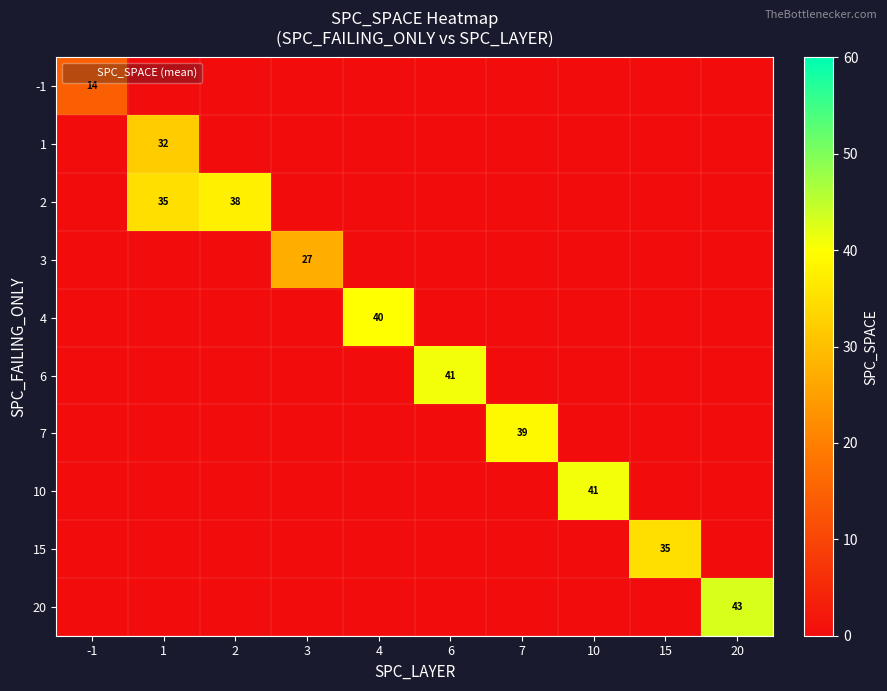

Which series has the largest total across all categories?

2